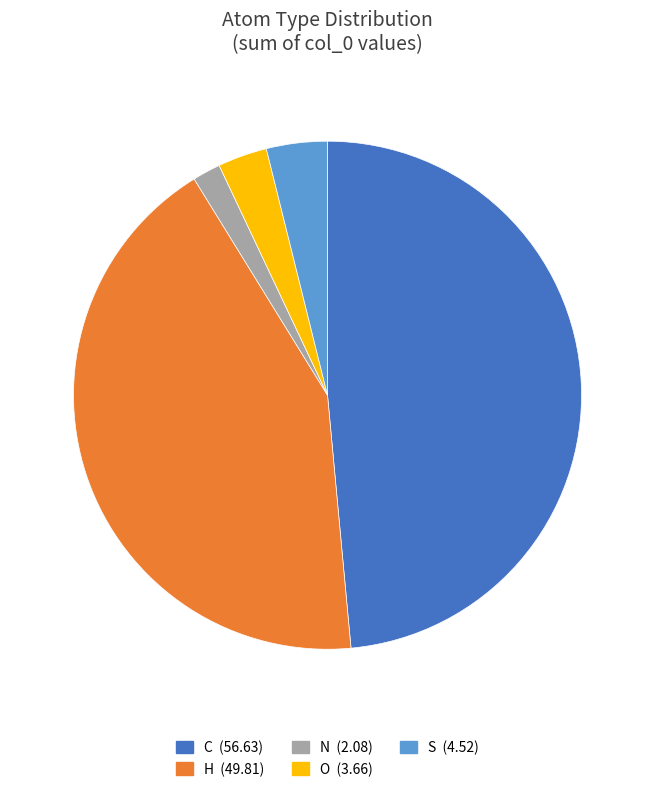

Rank the categories by value from highest to lowest.

C, H, S, O, N